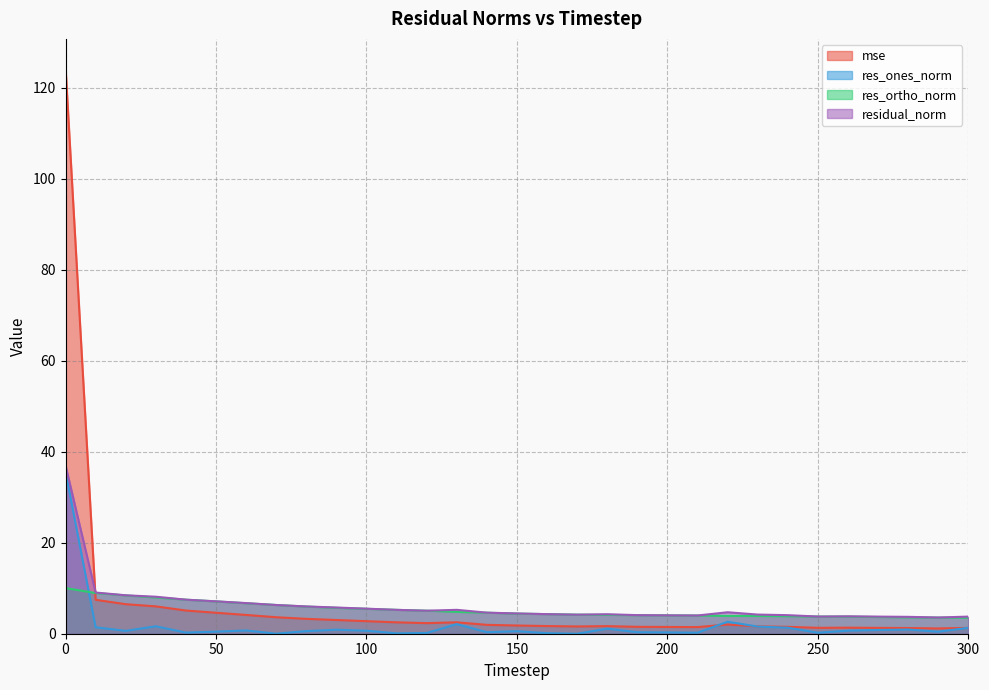

What is the value of the res_ones_norm point at the 10th from the left?

0.9